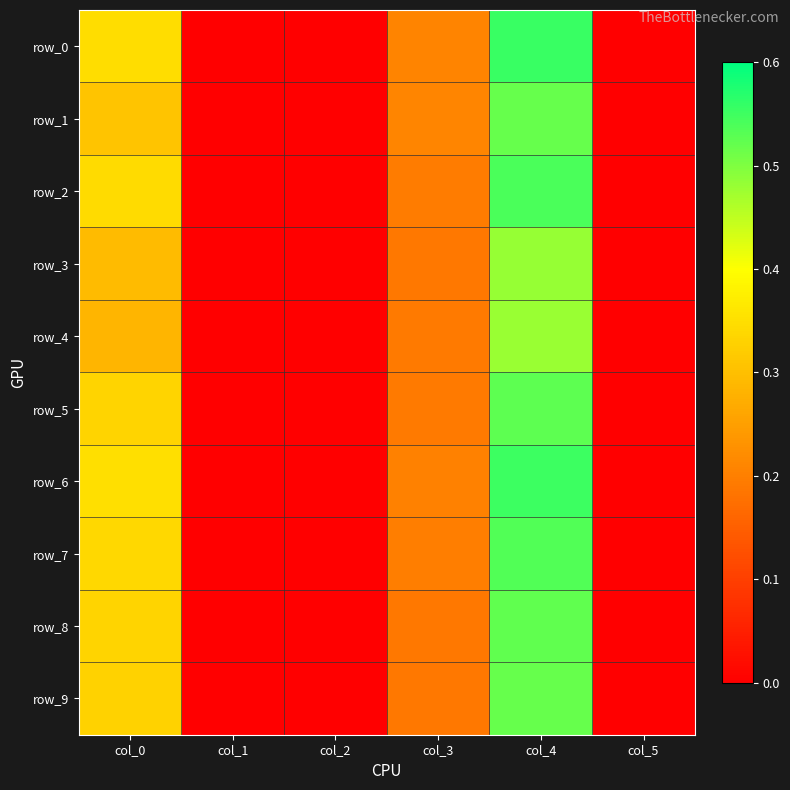

Which label corresponds to the smallest value in the chart?

col_1